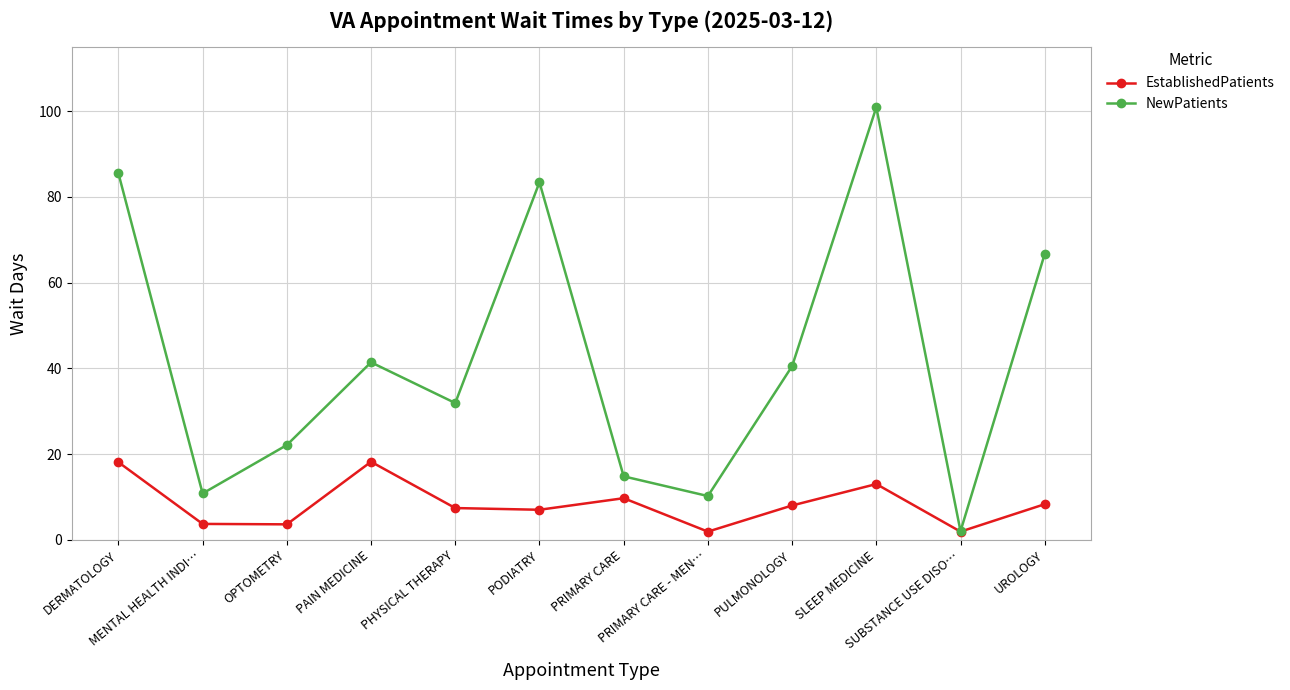

Rank the series by their average value, from highest to lowest.

NewPatients, EstablishedPatients